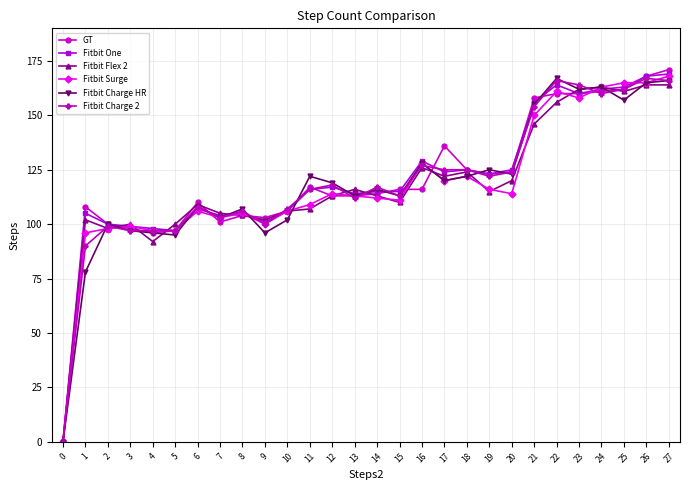

What is the total value across all series at 8?

631